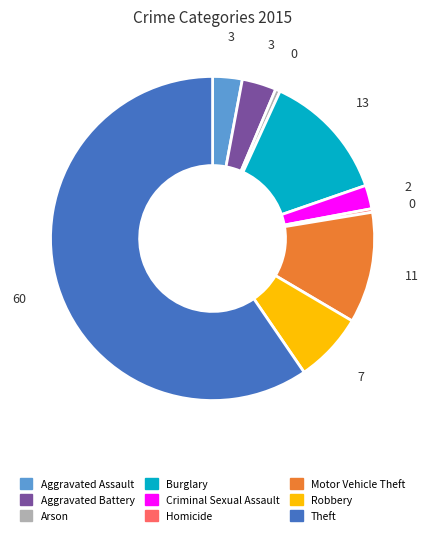

Is the sum of Homicide and Aggravated Assault greater than half?

No